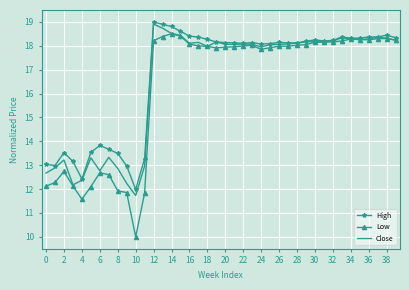

Which series has the widest spread of values?

Low